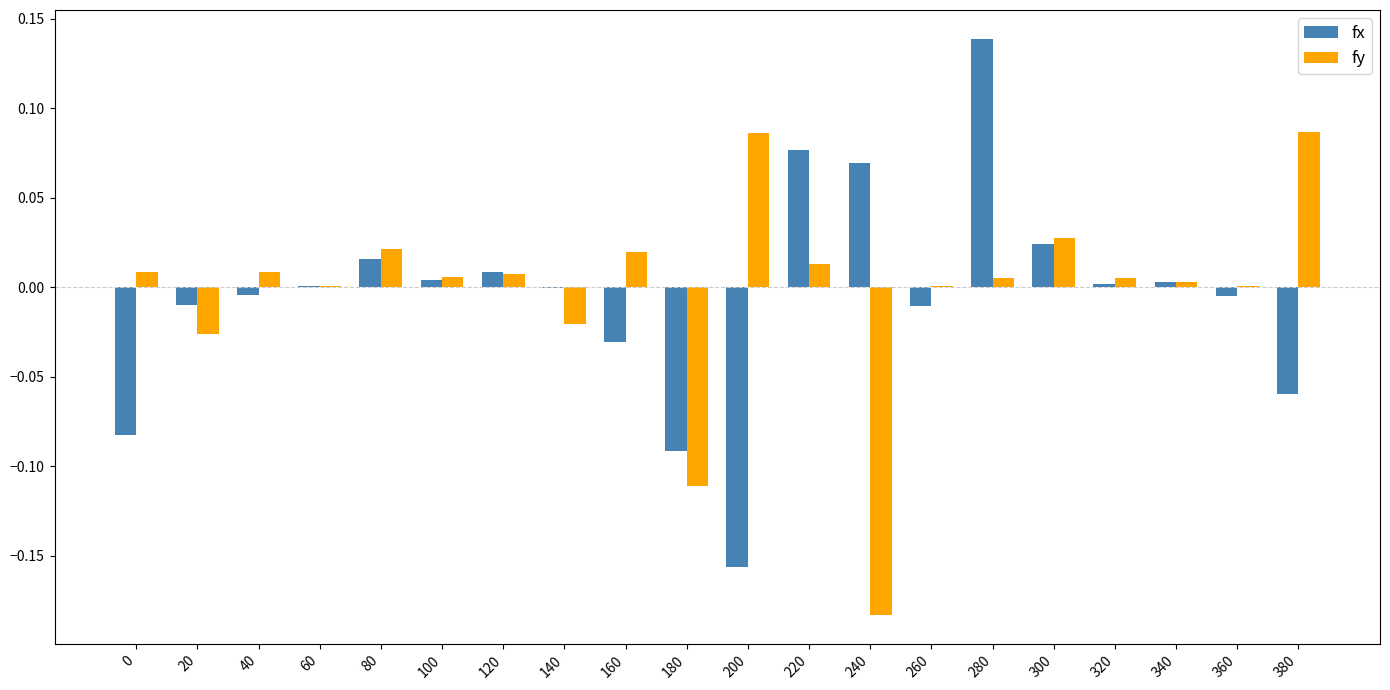

Which category has the highest value across all series?

280